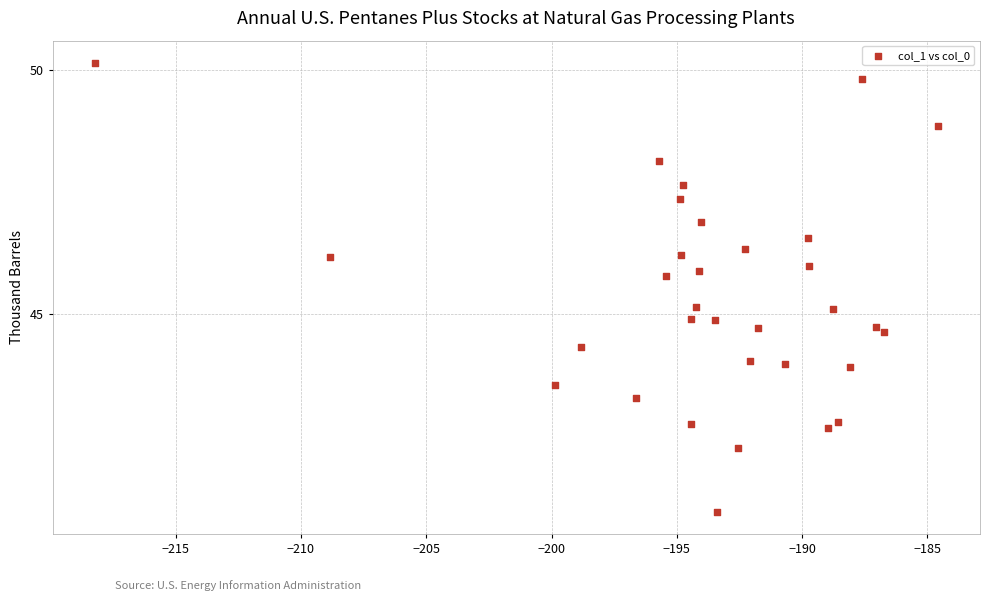

What is the range of X values (max minus min)?

33.6